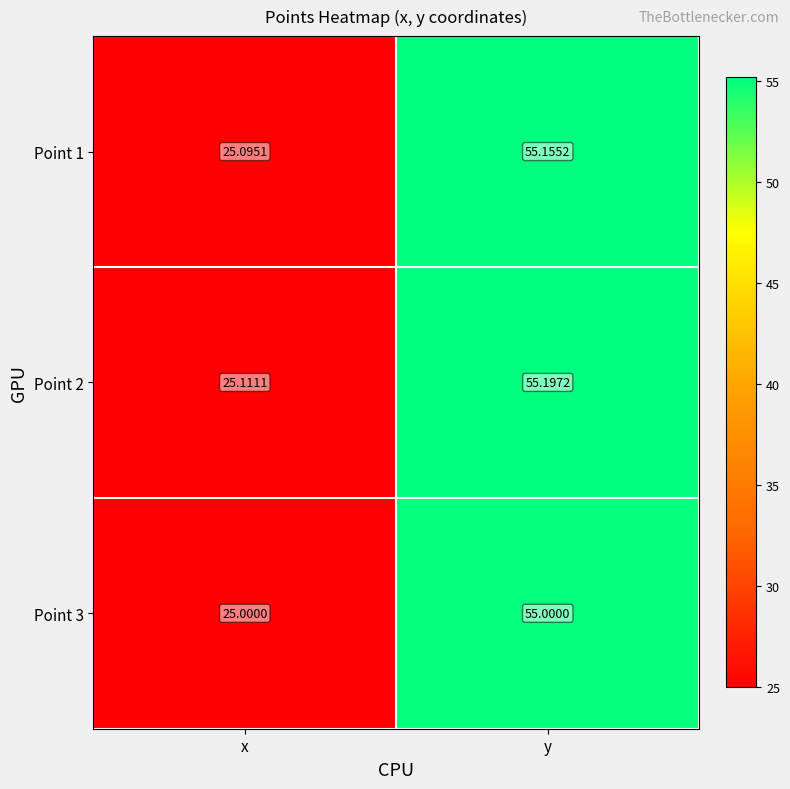

At which label does Point 1 first exceed 55?

y